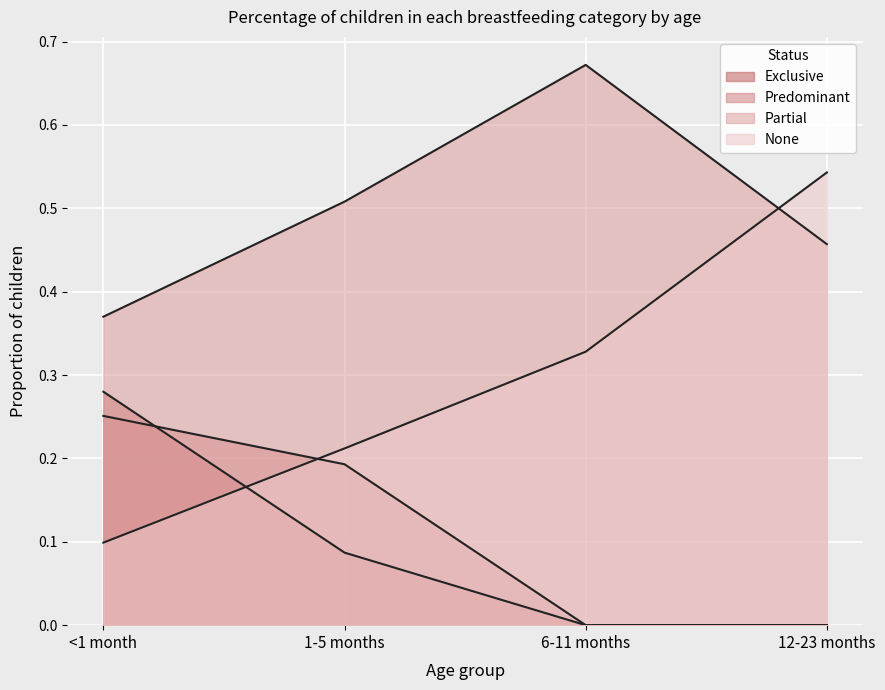

What is the sum of the None values at 6-11 months and 1-5 months?

0.5